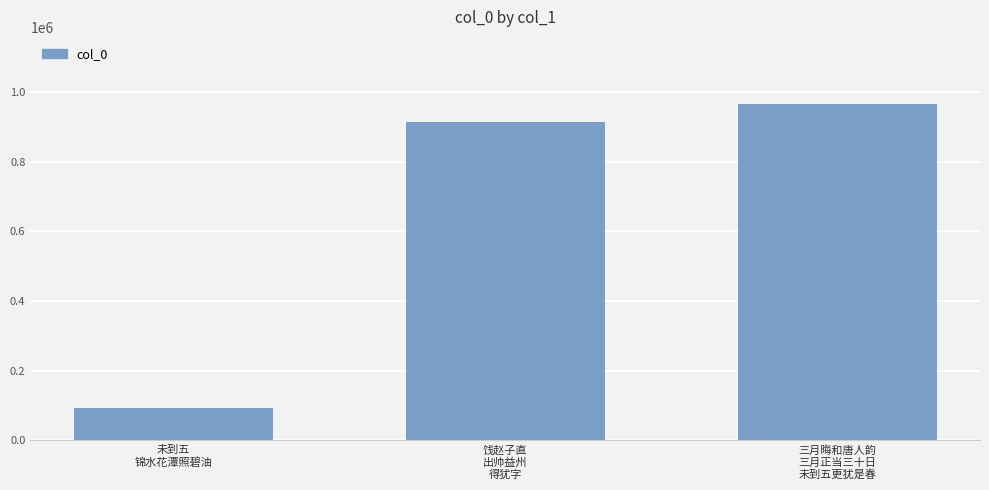

What is the minimum value shown in the chart?

92655